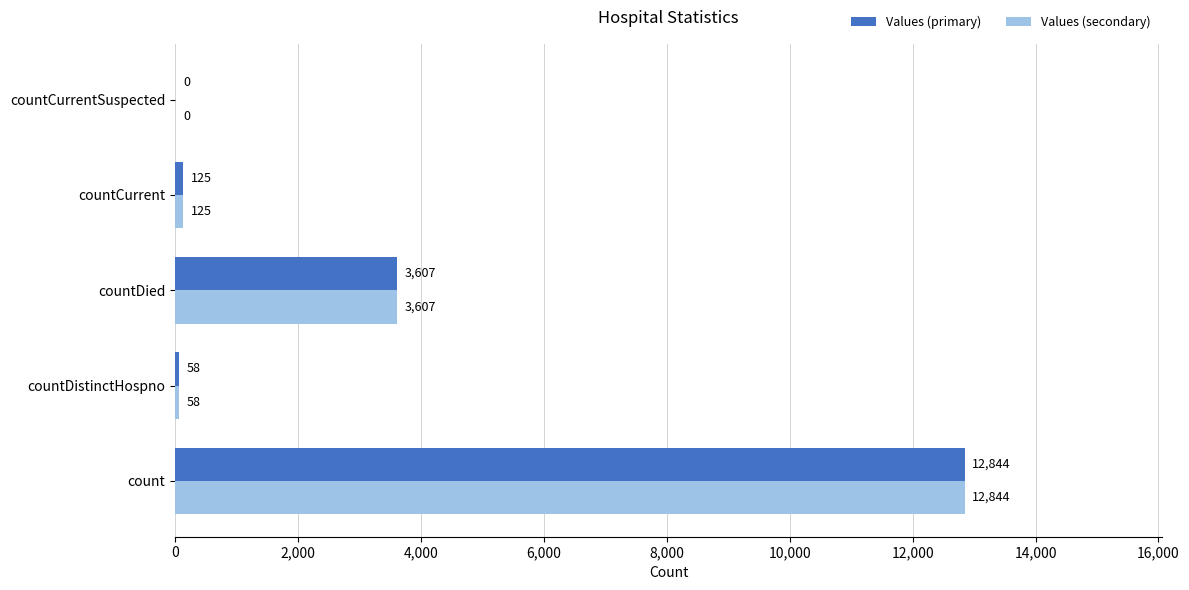

Where is Values (primary) nearest to the value 6422?

countDied